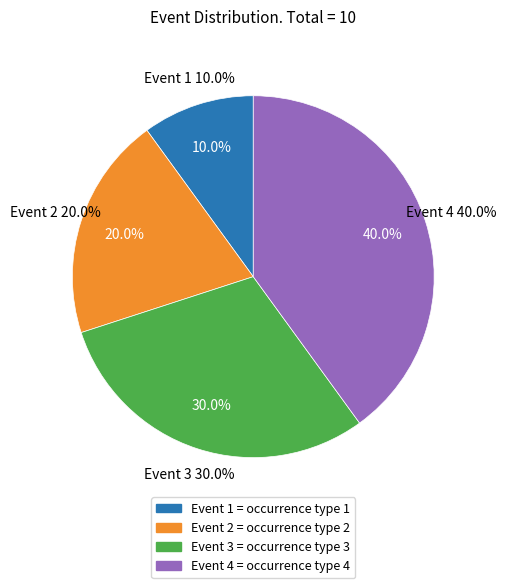

Approximately how many times larger is the value at Event 3 compared to Event 4?

0.8